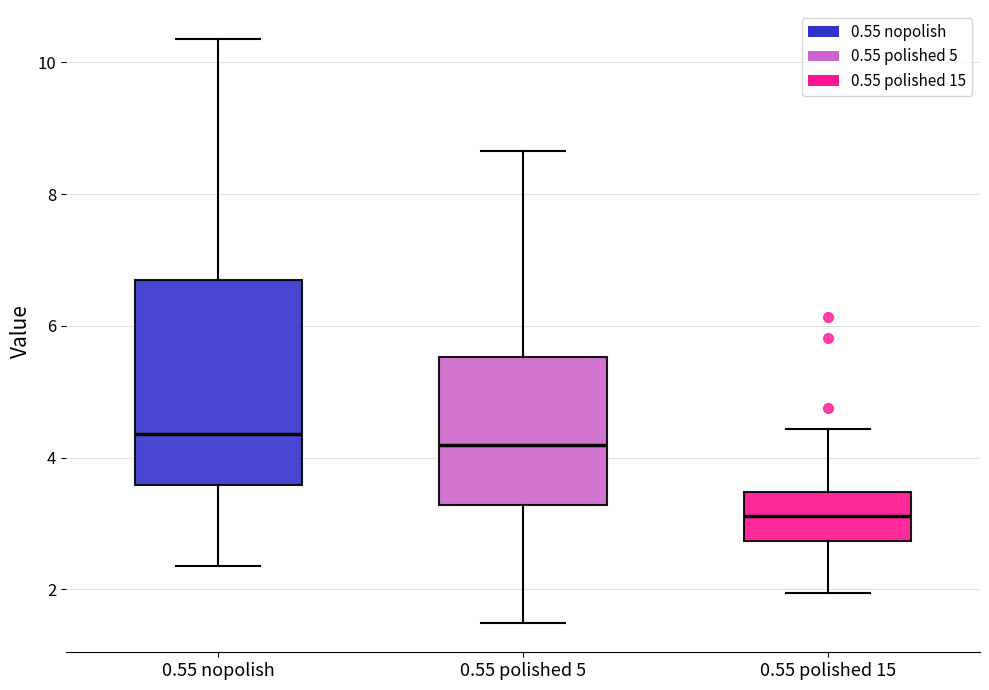

Which box is the tallest, from its lower edge to its upper edge?

0.55 nopolish